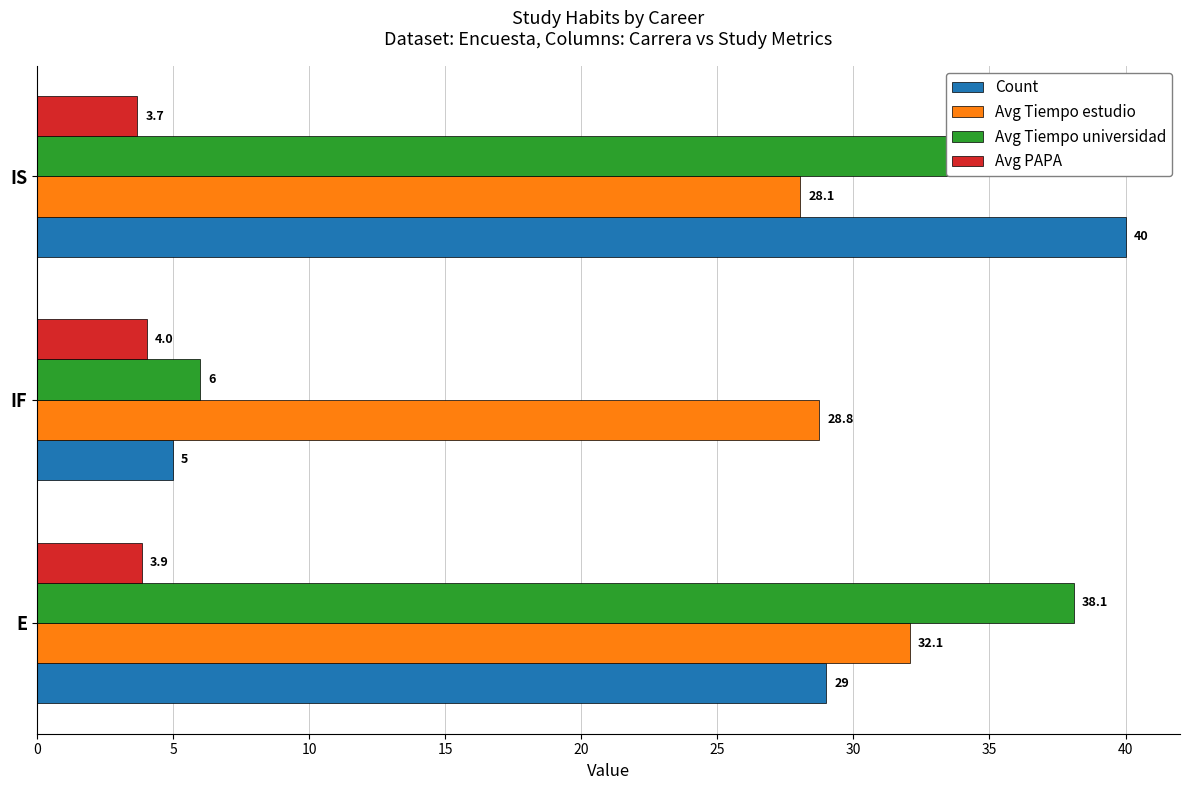

How many data points in Avg Tiempo universidad are less than 38?

1